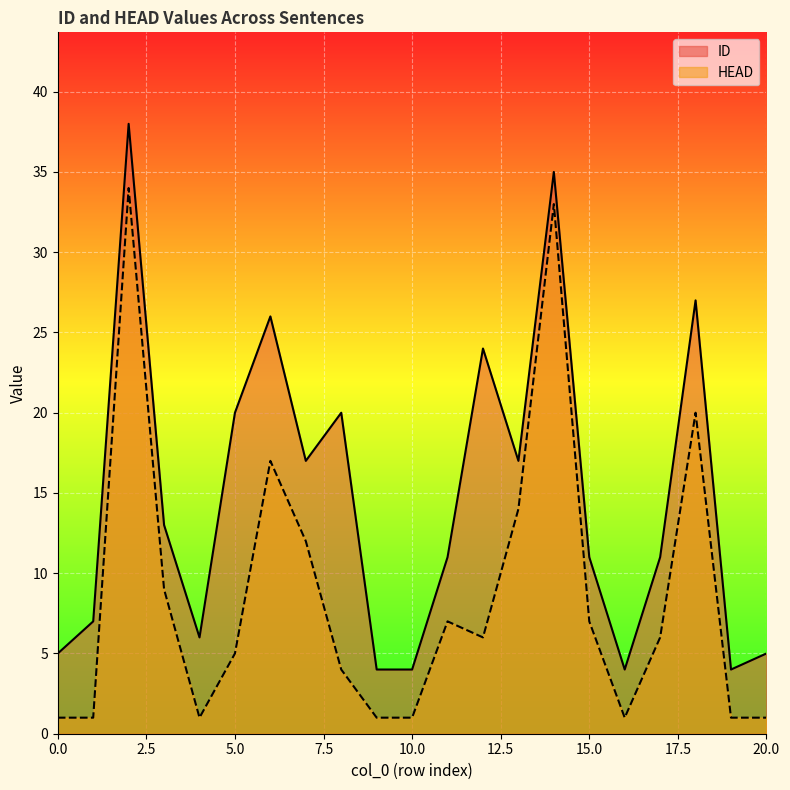

What is the difference between the maximum and minimum values in the ID series?

34